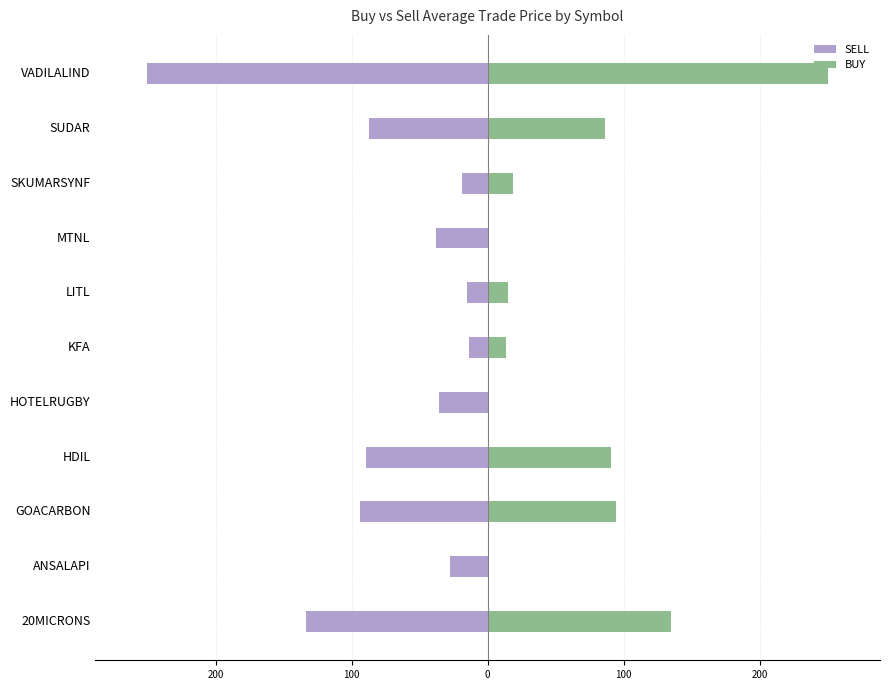

What are all the series names shown in the legend?

SELL, BUY